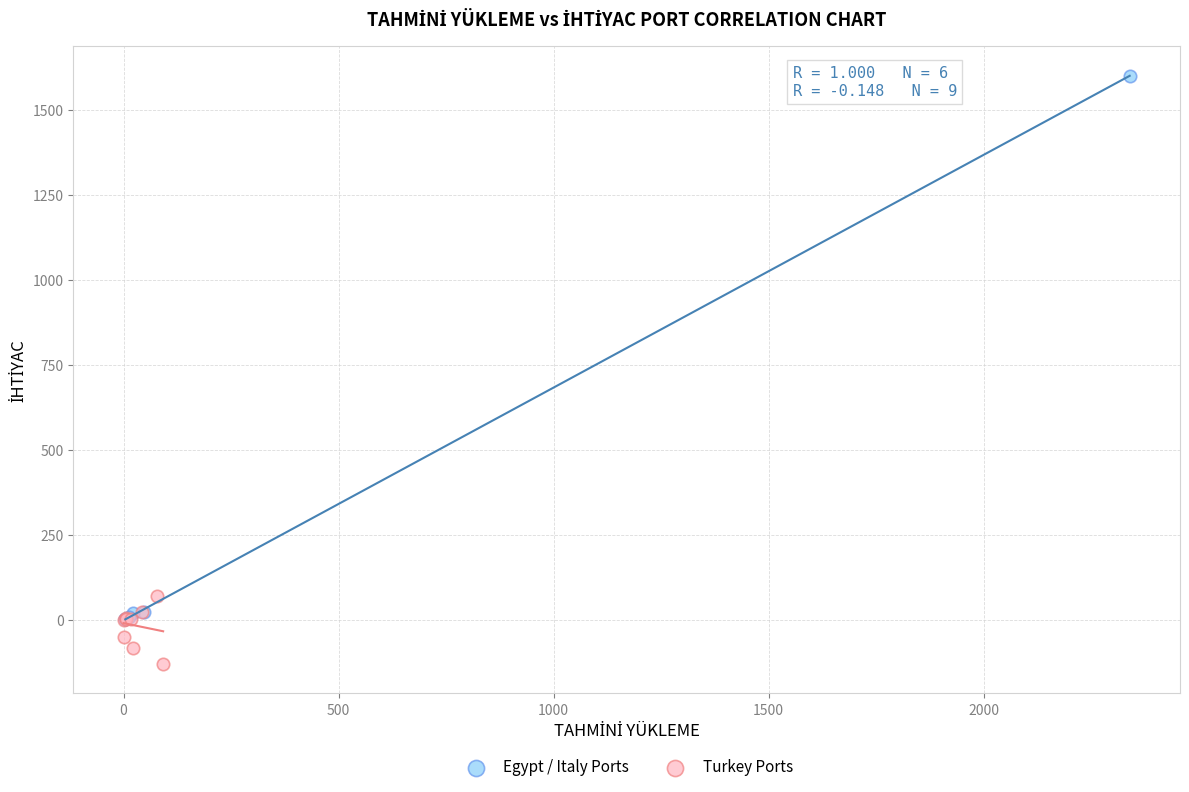

Which series reaches the maximum Y coordinate?

Egypt / Italy Ports